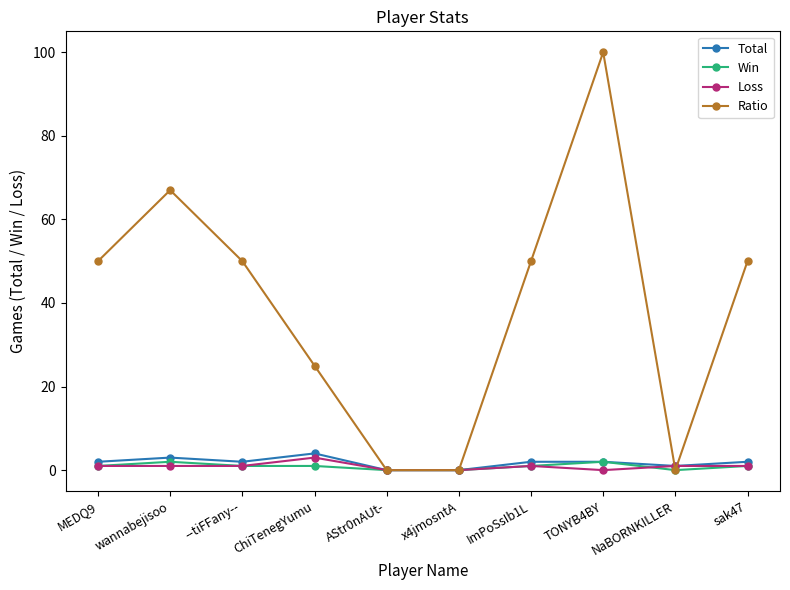

What is the label of the 2nd point from the left?

wannabejisoo